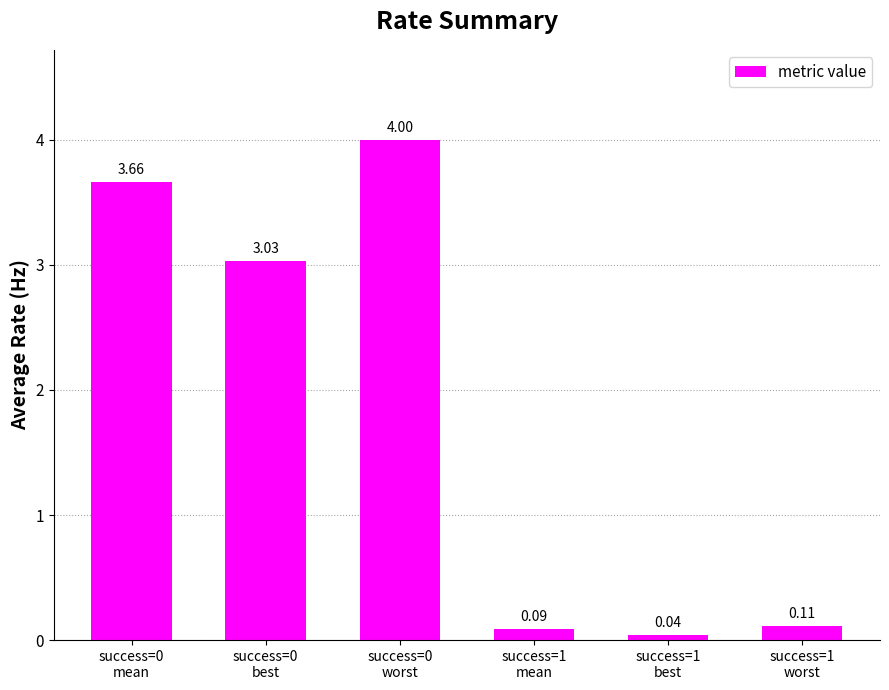

What is the average value?

1.8